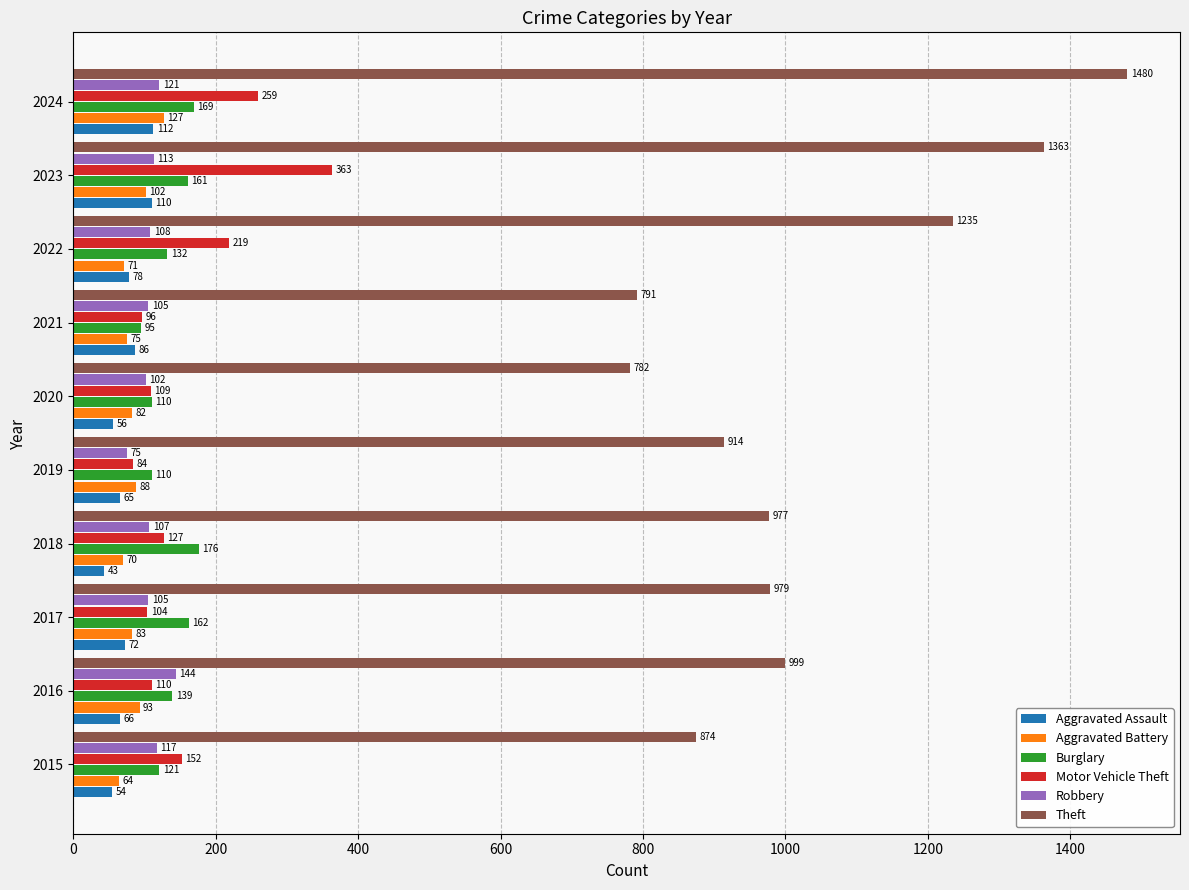

At how many categories does at least one series exceed 207?

10